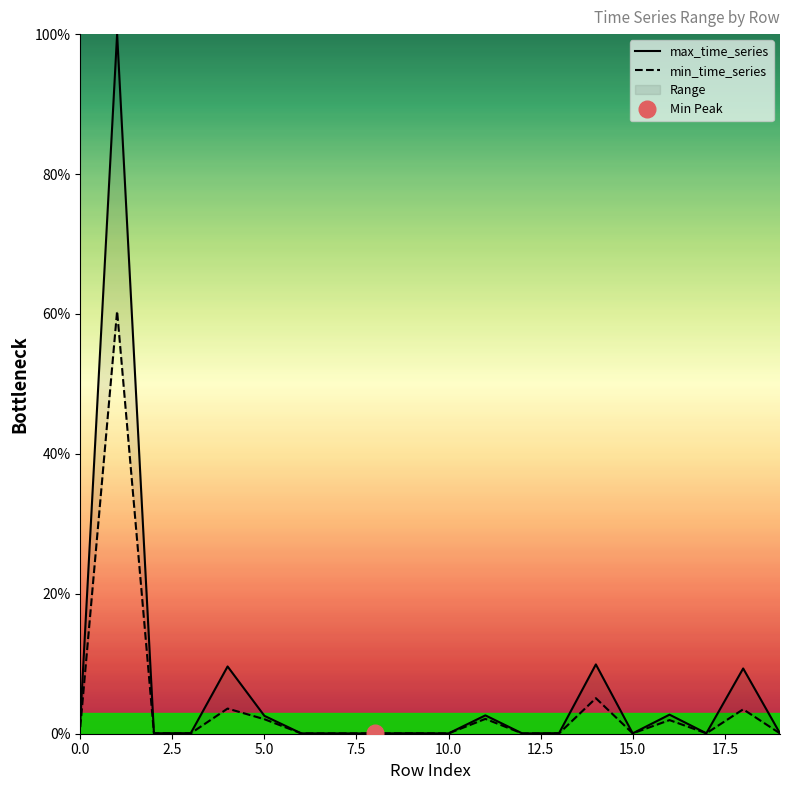

Reading right to left, extract all data points from this chart.

max_time_series: 0.1	9.3	0.1	2.7	0.1	9.9	0.1	0.0	2.6	0.0	0.1	0.0	0.0	0.1	2.6	9.6	0.1	0.1	100.0	1.8
min_time_series: 0.0	3.5	0.1	1.9	0.0	5.1	0.0	0.0	2.1	0.0	0.1	0.0	0.0	0.0	2.1	3.6	0.1	0.1	60.4	1.0